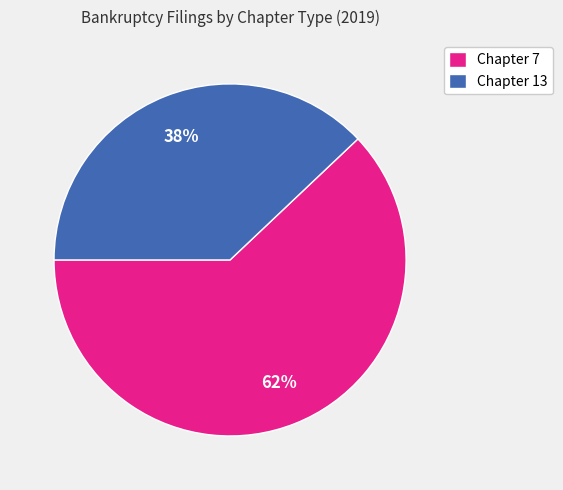

Is it true that Chapter 13 is 30% of the pie?

False